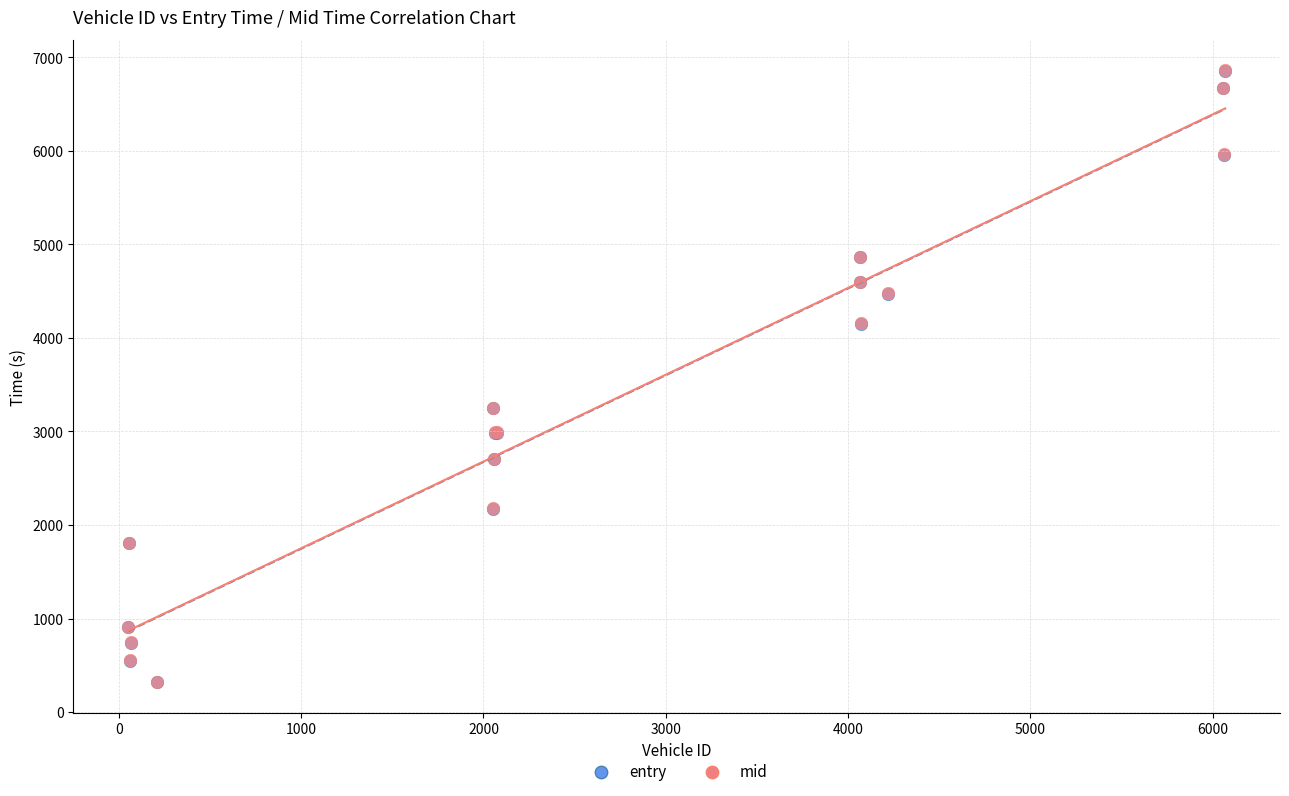

What are all the series names shown in the legend?

entry, mid